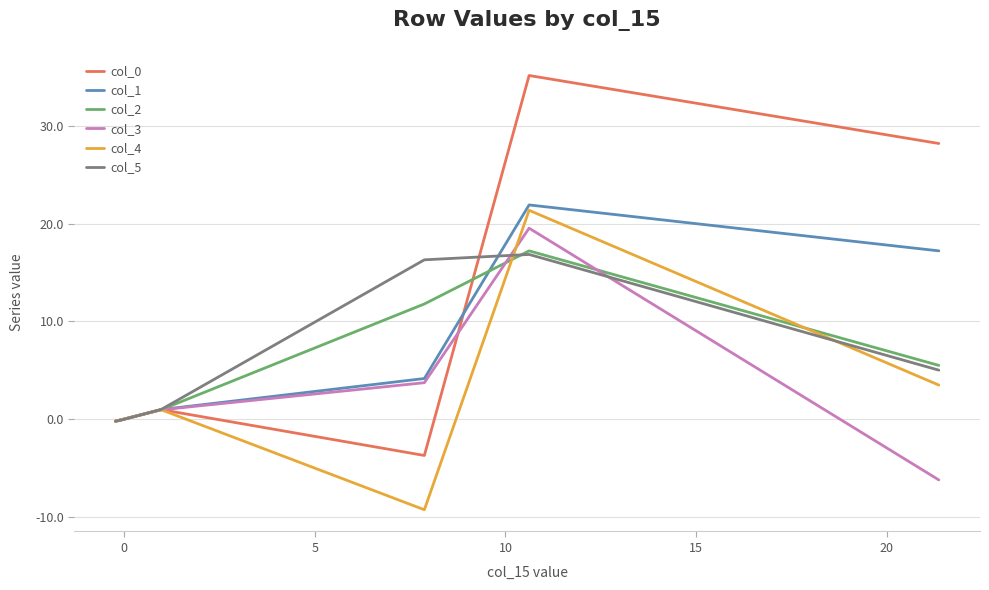

Which series has the widest spread of values?

col_0